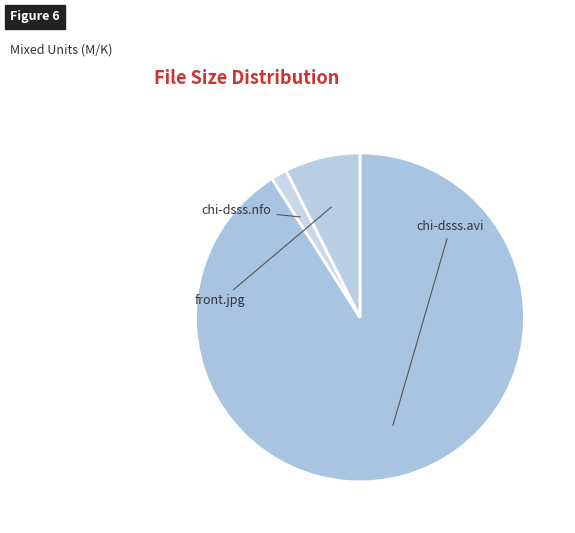

What is the change in value from chi-dsss.nfo to front.jpg?

+44.8